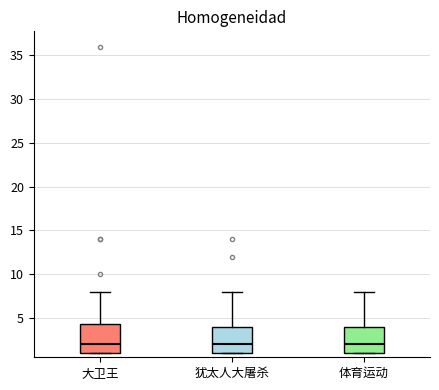

Reading left to right, transcribe this box plot: for each box, give where its median line is, the range the box spans, and where its two whiskers end, as read against the y-axis. The values are not printed on the chart, so give them approximately, as read against the axis.

大卫王: median 2.0, box 1.0 to 4.5, whiskers 1.0 to 8.0
犹太人大屠杀: median 2.0, box 1.0 to 4.0, whiskers 1.0 to 8.0
体育运动: median 2.0, box 1.0 to 4.0, whiskers 1.0 to 8.0